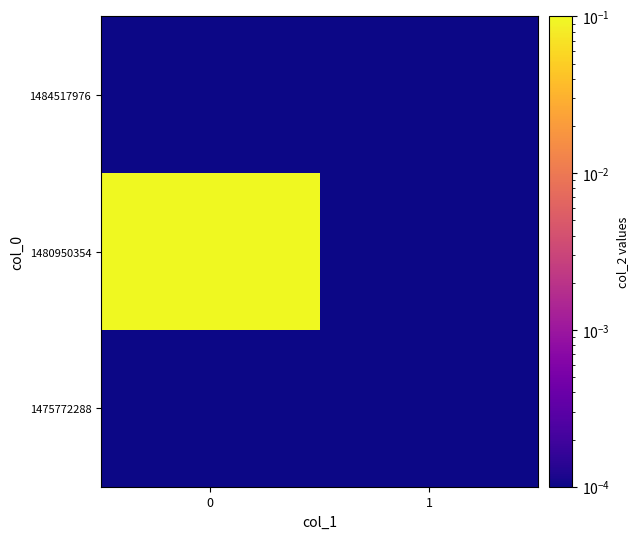

At 1, list the series in order from largest to smallest.

1475772288, 1480950354, 1484517976